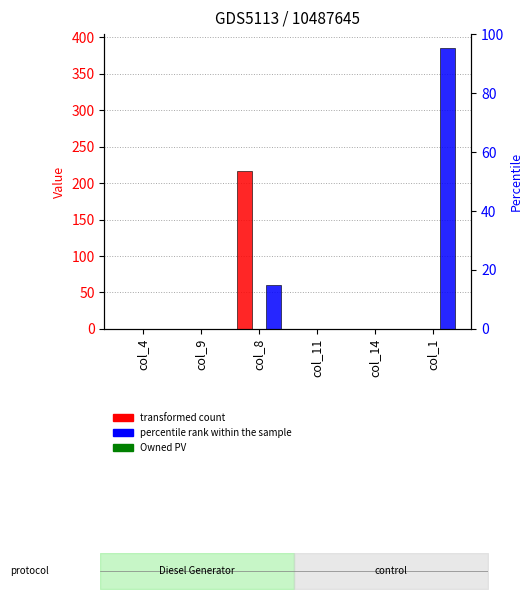

What is the label of the 1st bar from the left?

col_4